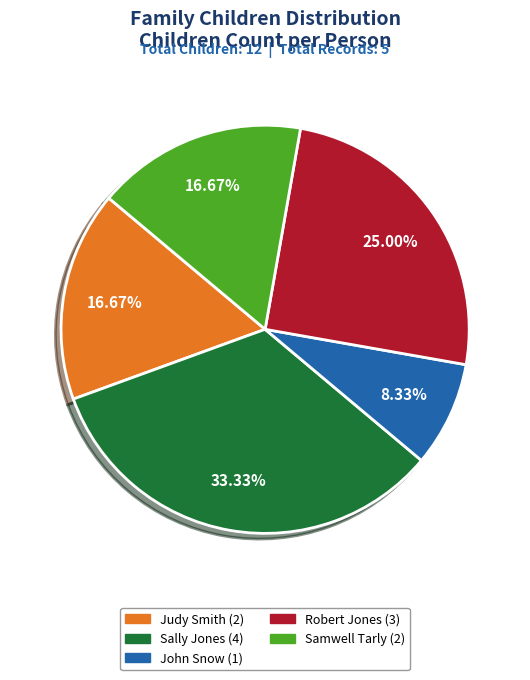

Do Robert Jones (3) and John Snow (1) together represent more than half of the pie?

No